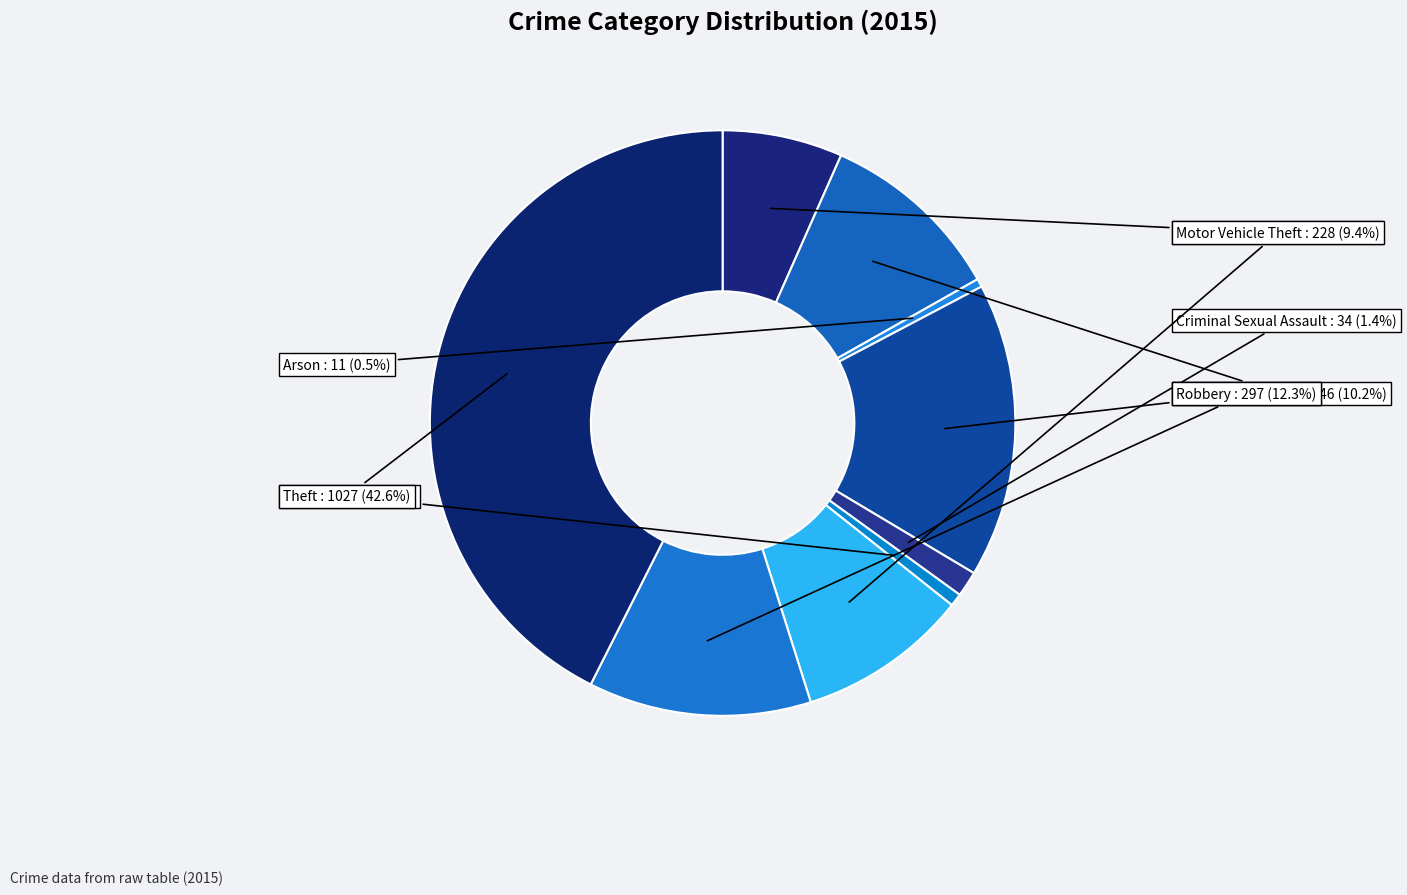

Is it true that Burglary is 16% of the pie?

True